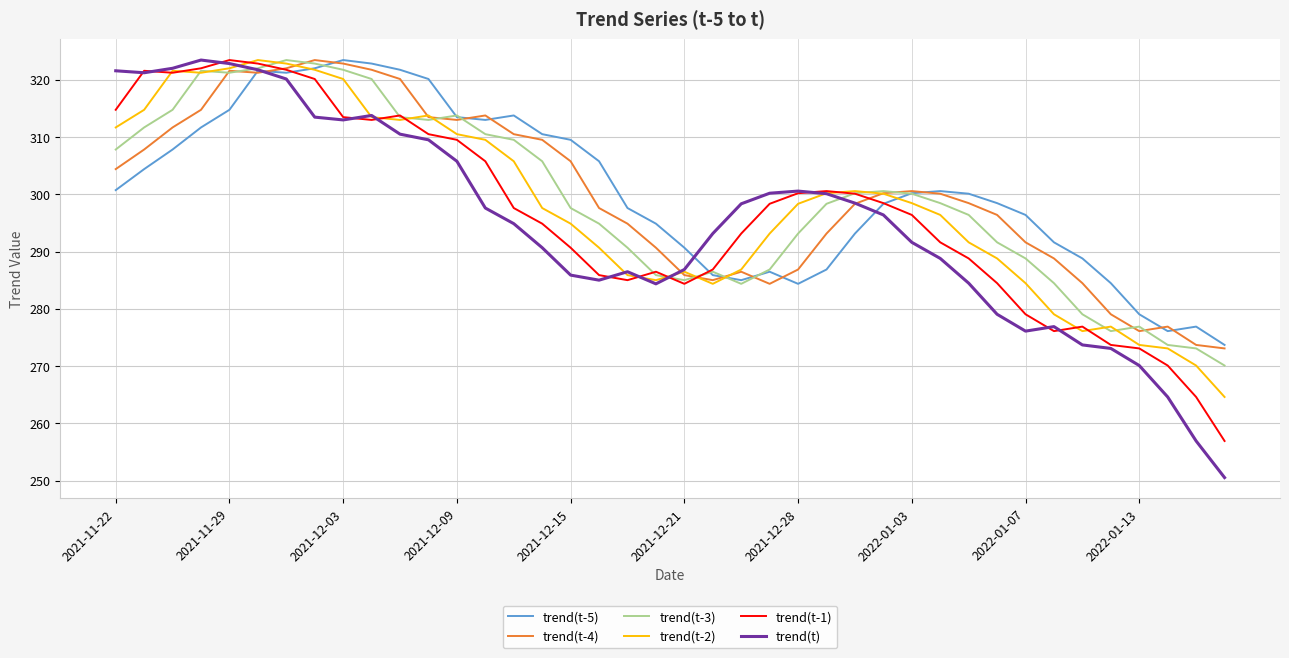

Which series has the widest spread of values?

trend(t)